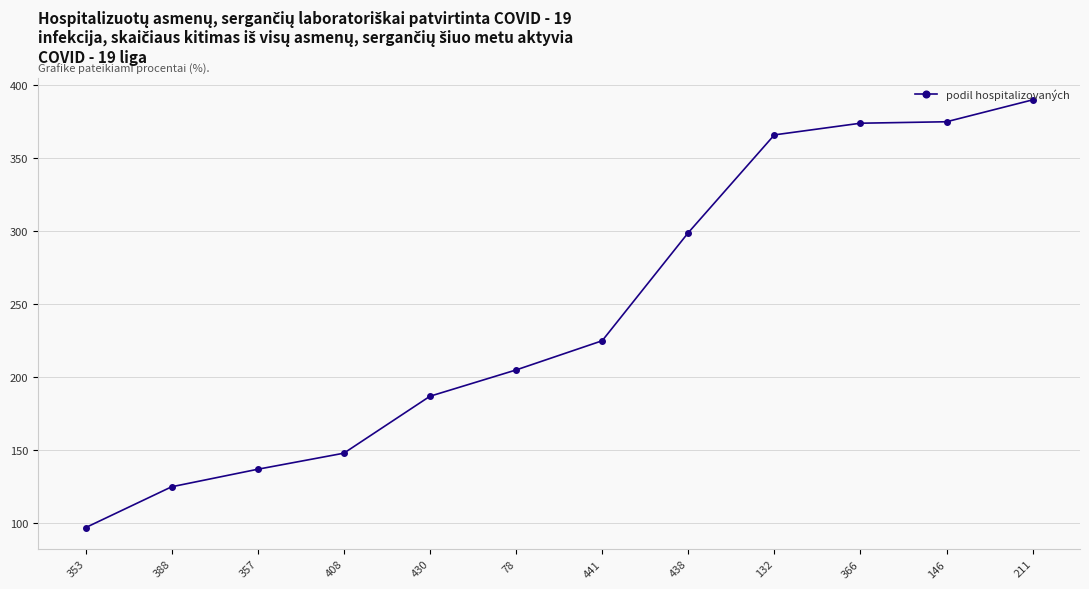

The chart shows a value of 82 at 211. True or false?

False